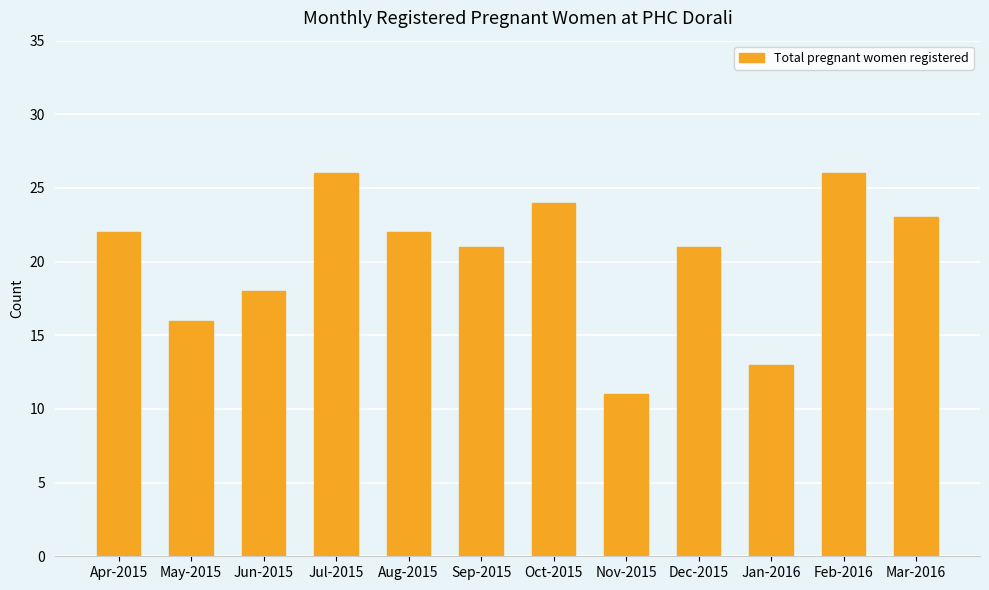

Where is the data nearest to the value 18?

Jun-2015